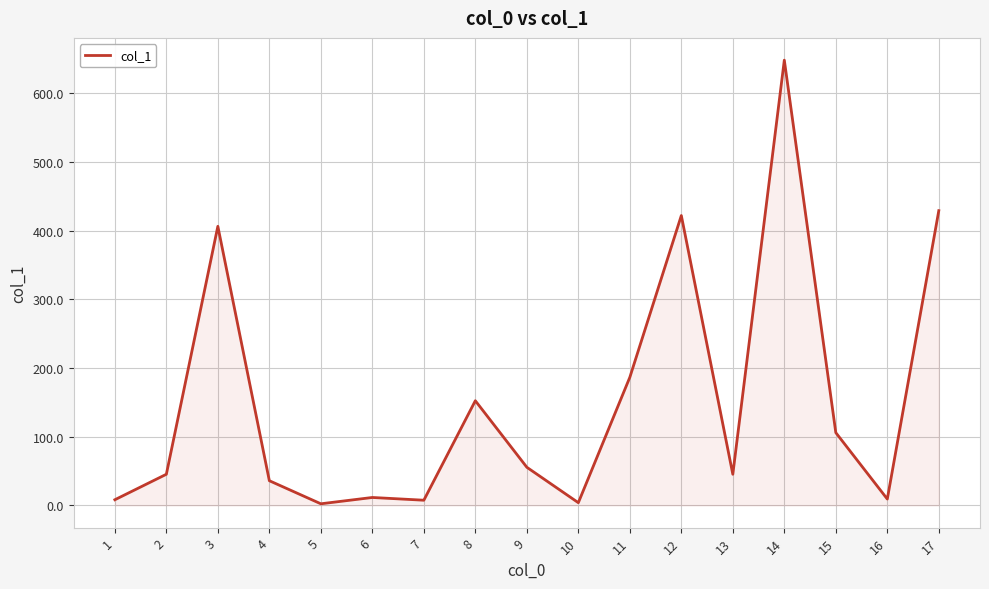

Which has a higher value, 8 or 14?

14